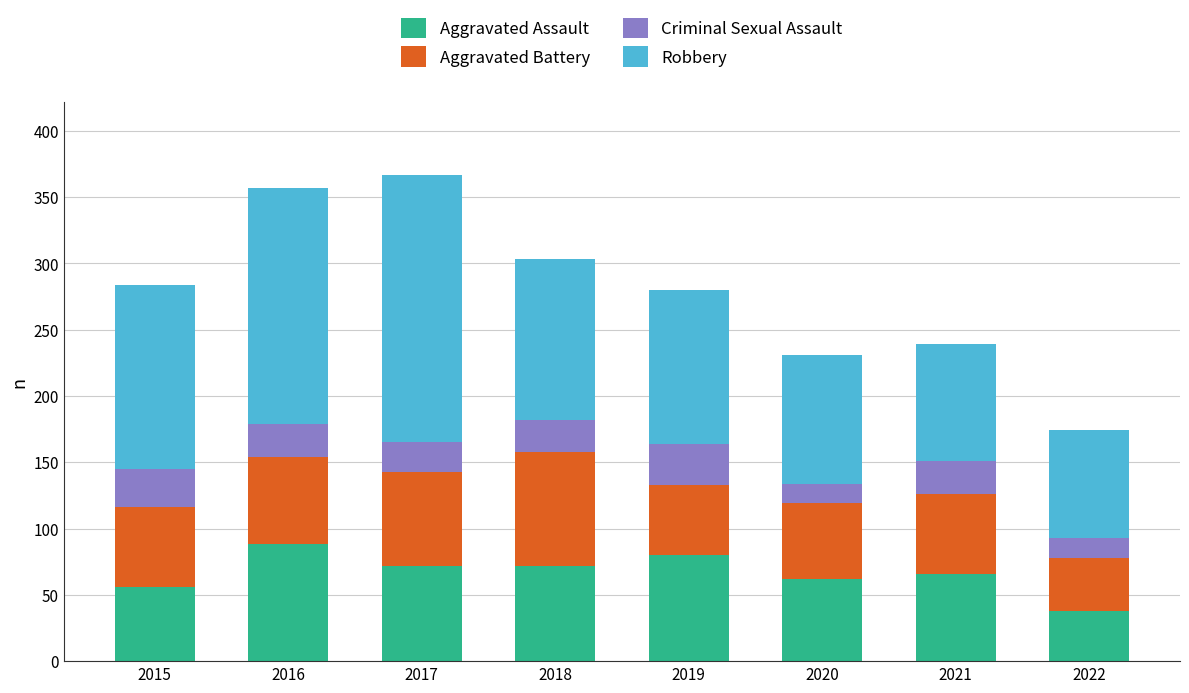

What is the maximum value for Aggravated Assault?

88